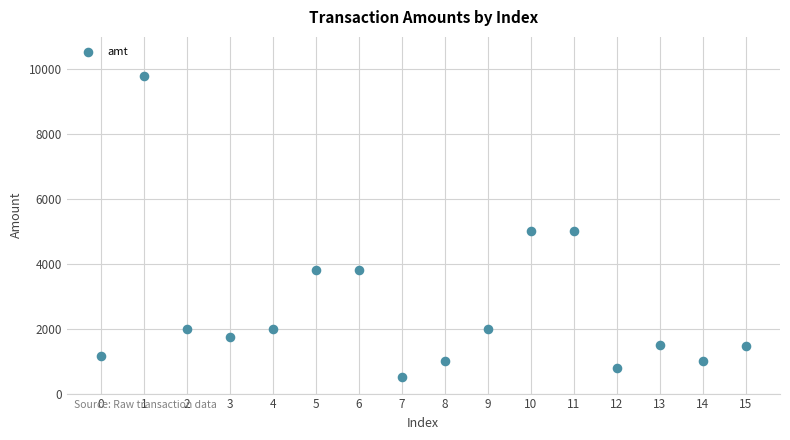

What is the range of Y values (max minus min)?

9299.5